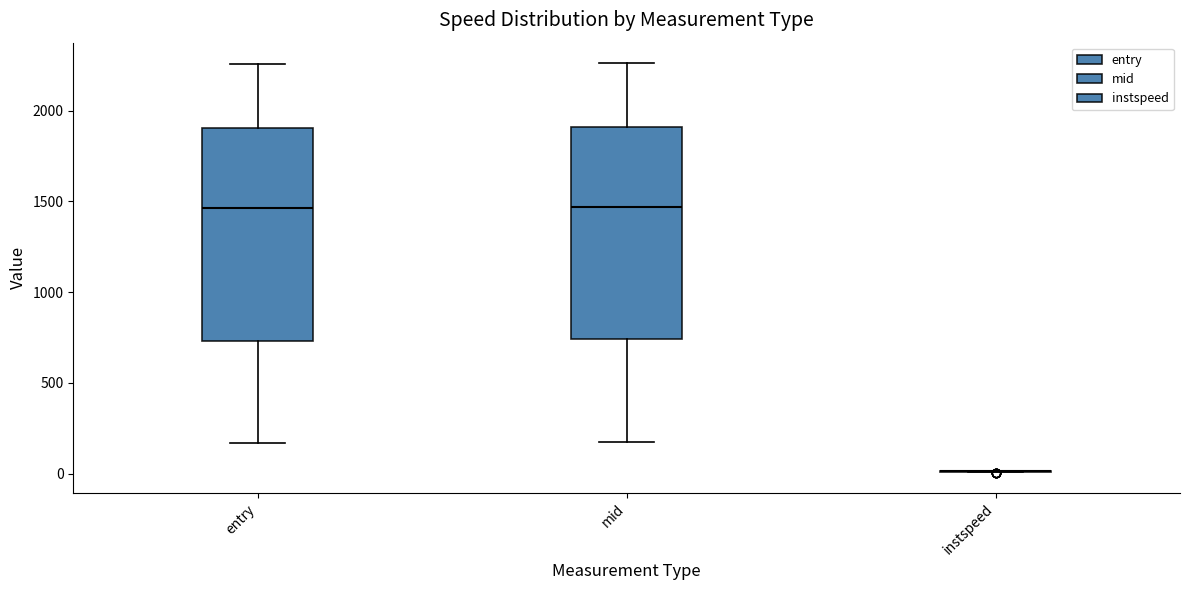

Reading left to right, read every box against the y-axis: the position of its median line, the range the box covers, and the ends of its whiskers. The values are not printed on the chart, so give them approximately, as read against the axis.

entry: median 1450, box 750 to 1900, whiskers 150 to 2250
mid: median 1450, box 750 to 1900, whiskers 150 to 2250
instspeed: box collapsed to a line at 0, whiskers 0 to 0